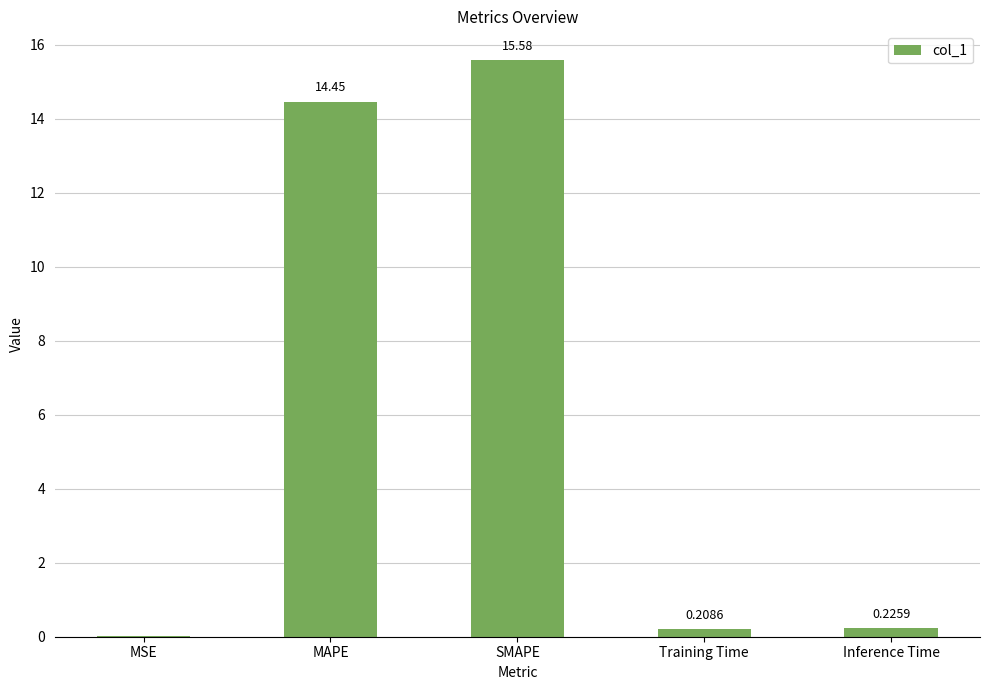

What is the sum of the values at MAPE and MSE?

14.5